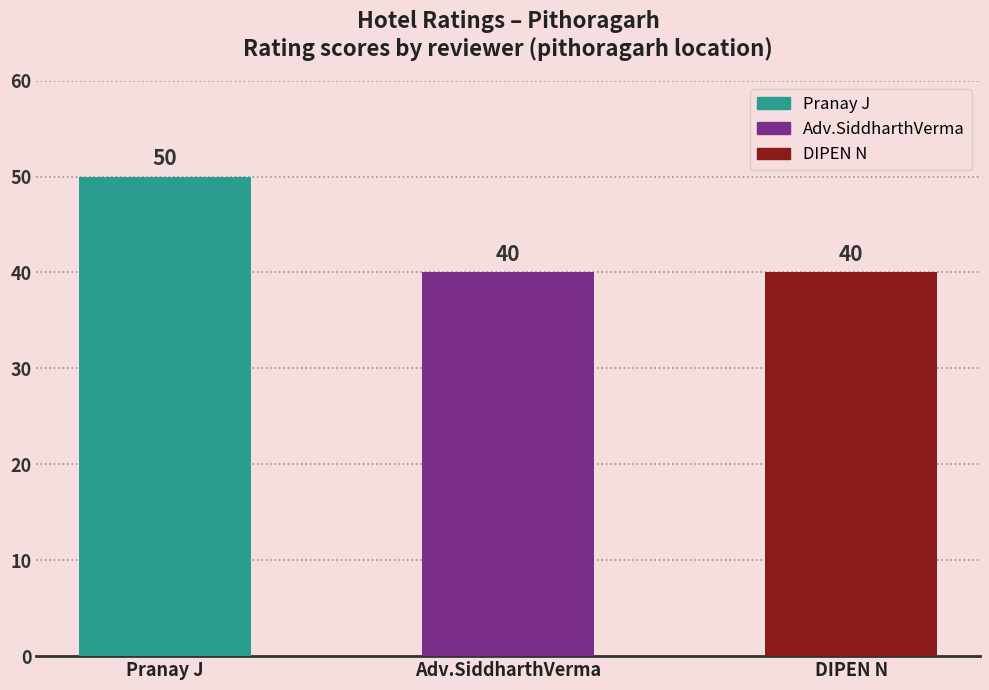

How many data points are above 40?

1